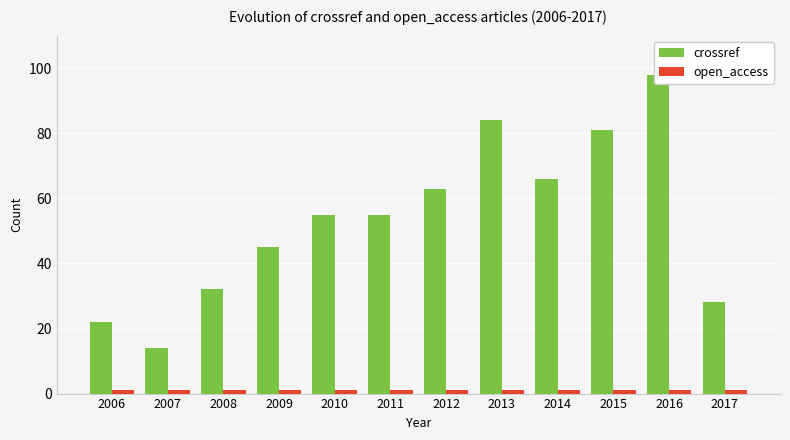

Count the number of categories in the chart.

12